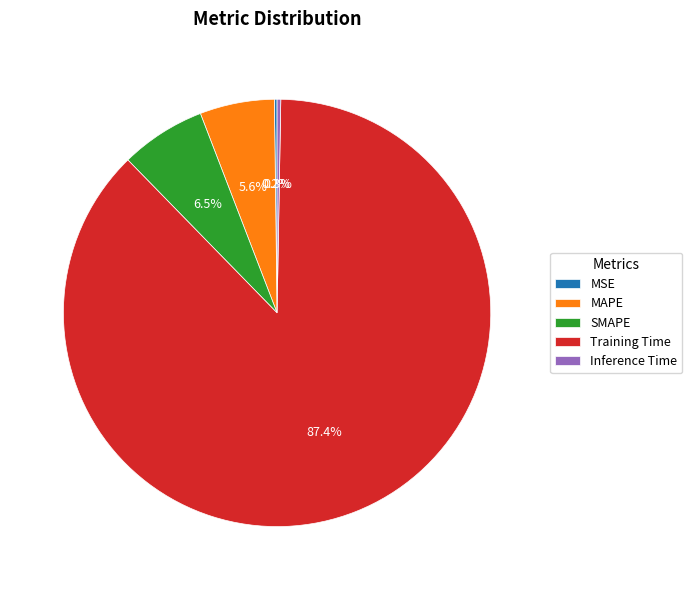

Is there any slice that represents more than half of the pie?

Yes